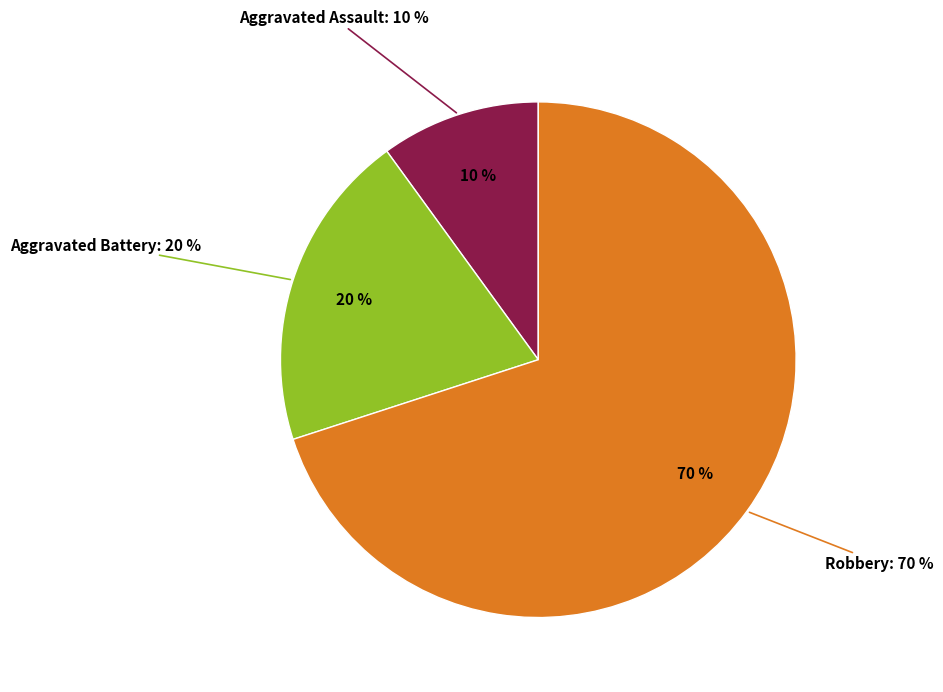

How many slices are in this pie chart?

3